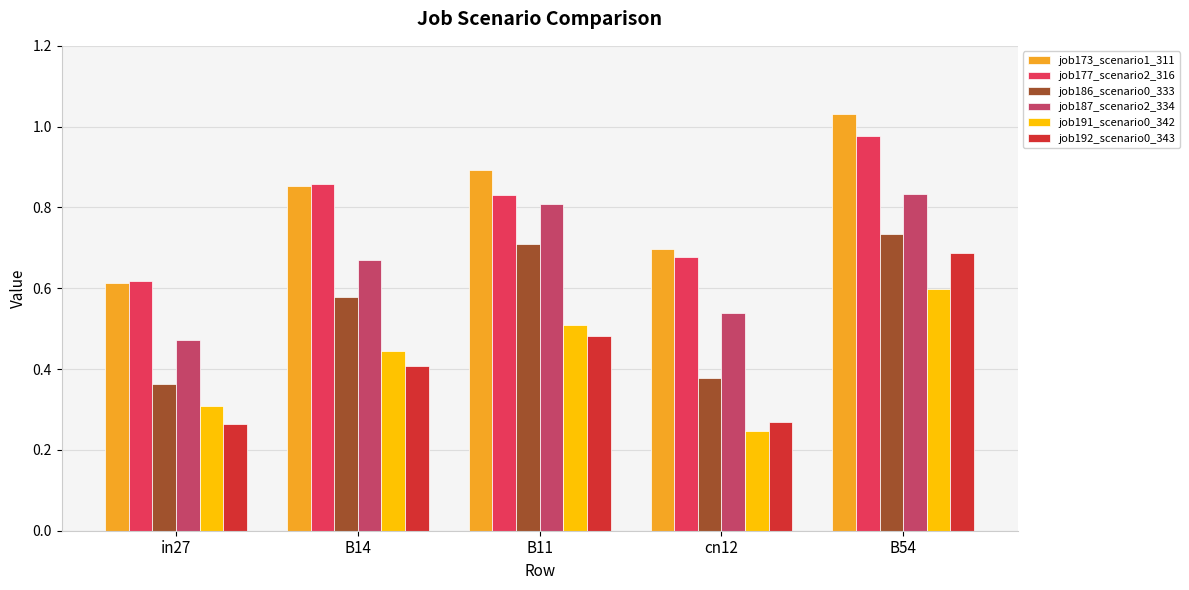

At which category is the sum across all series the highest?

B54